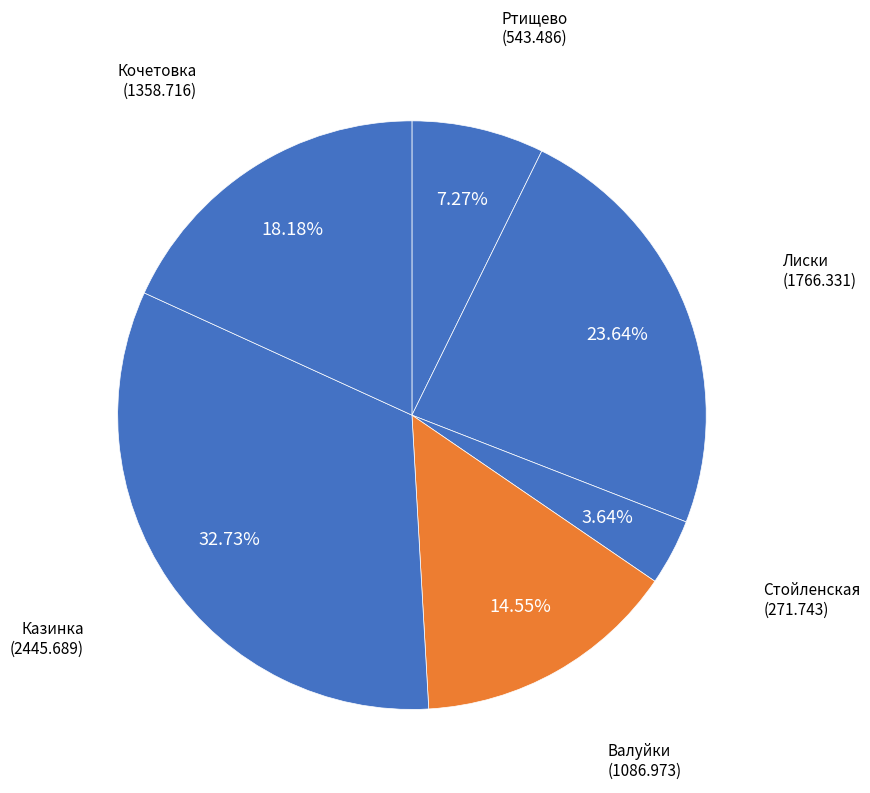

Is there a majority slice in this chart?

No